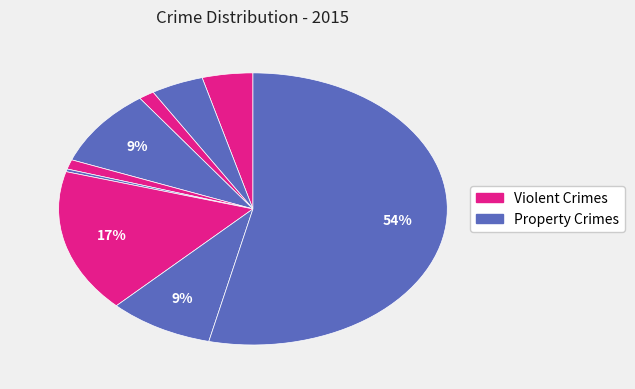

Count the number of slices in the pie.

9